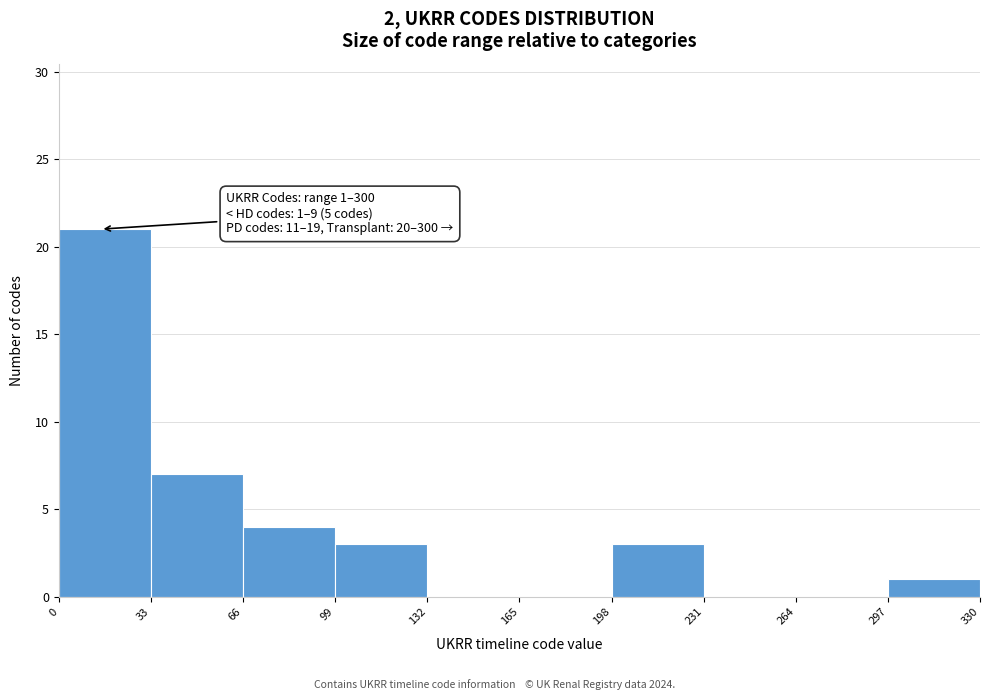

Which range on the x-axis has the tallest bar?

0 to 33